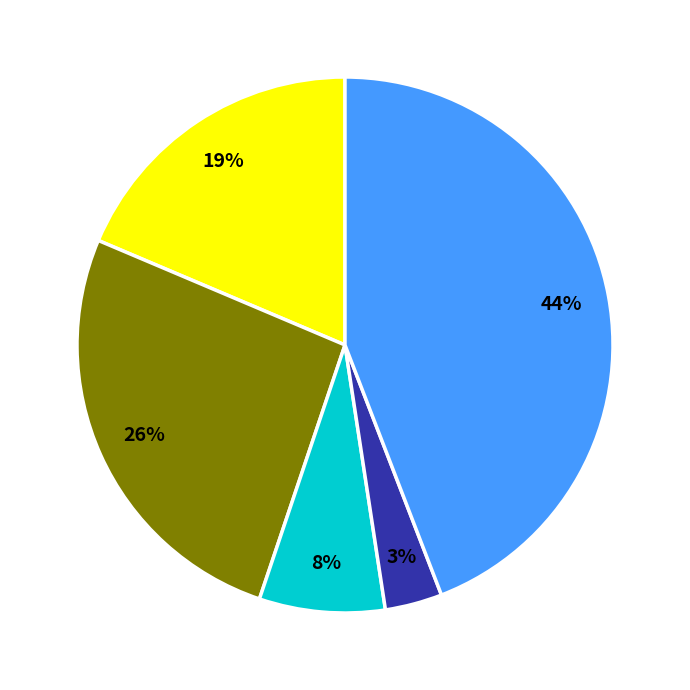

Is there a majority slice in this chart?

No